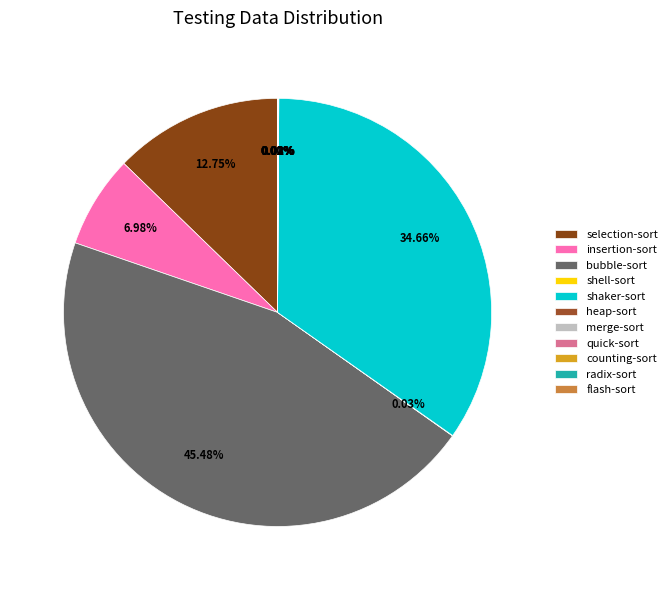

Which slice is the smallest?

counting-sort